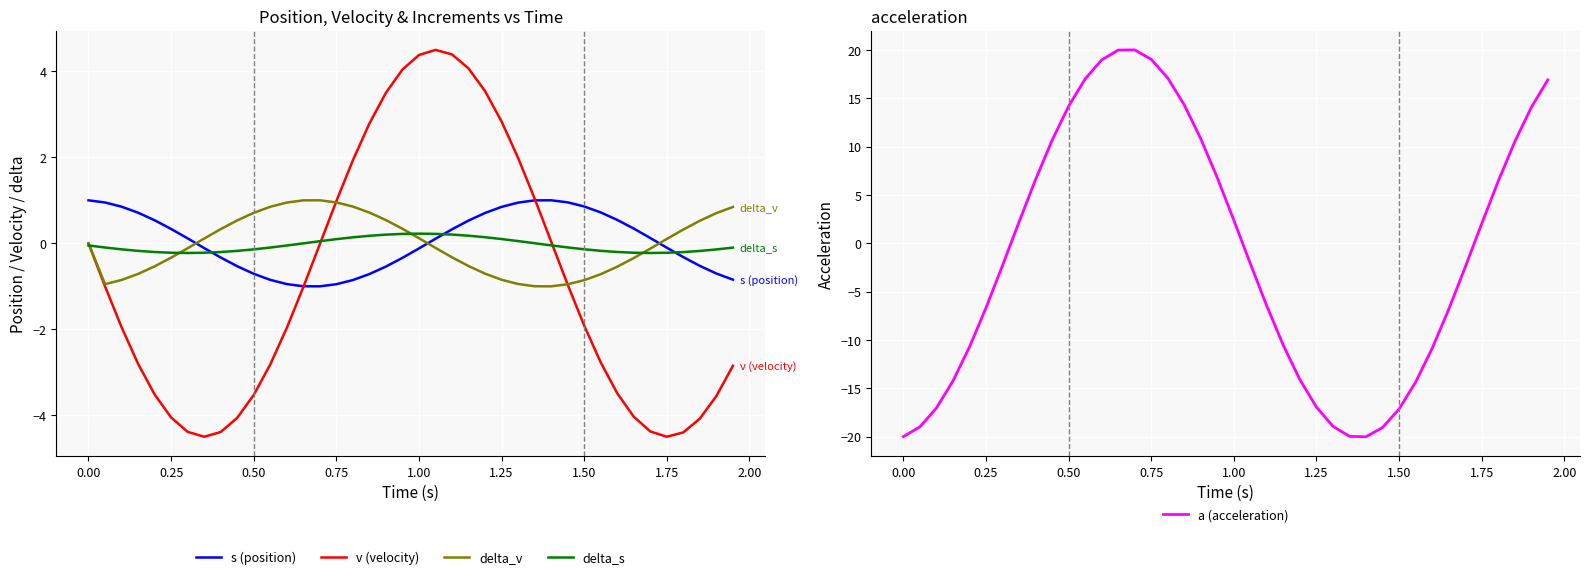

What is the highest value of the v (velocity) series?

4.5